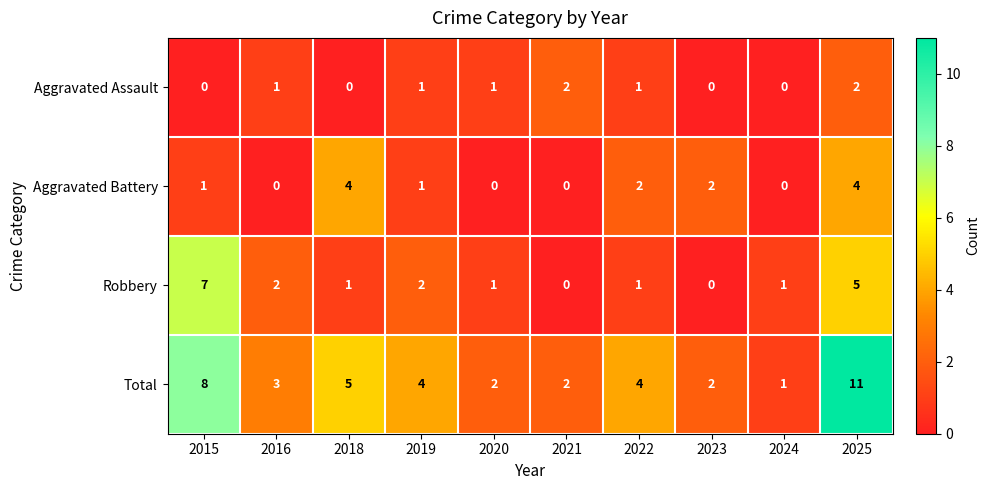

At which label does Total first exceed 4?

2015